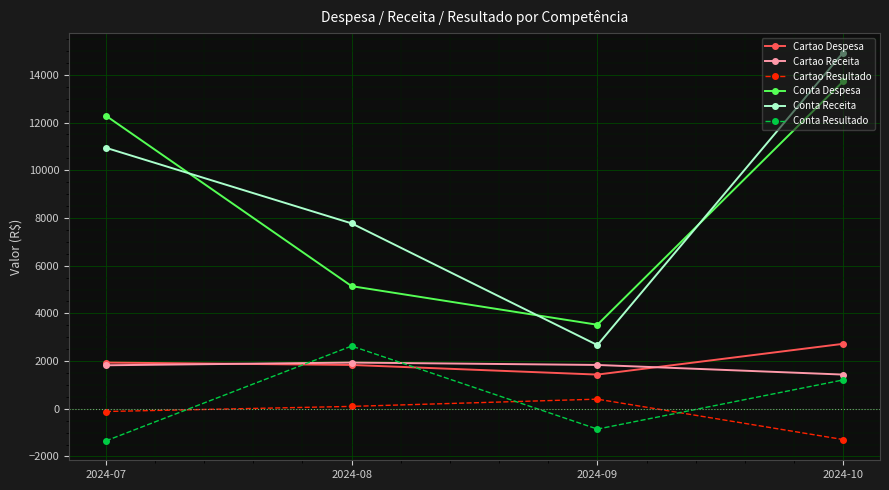

True or false: Conta Receita and Cartao Resultado intersect in this chart.

False